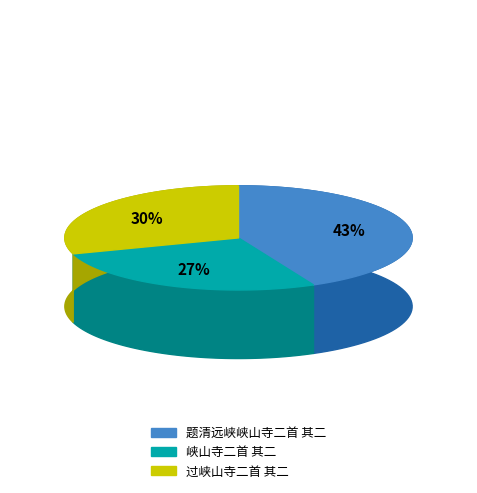

How many slices are in this pie chart?

3